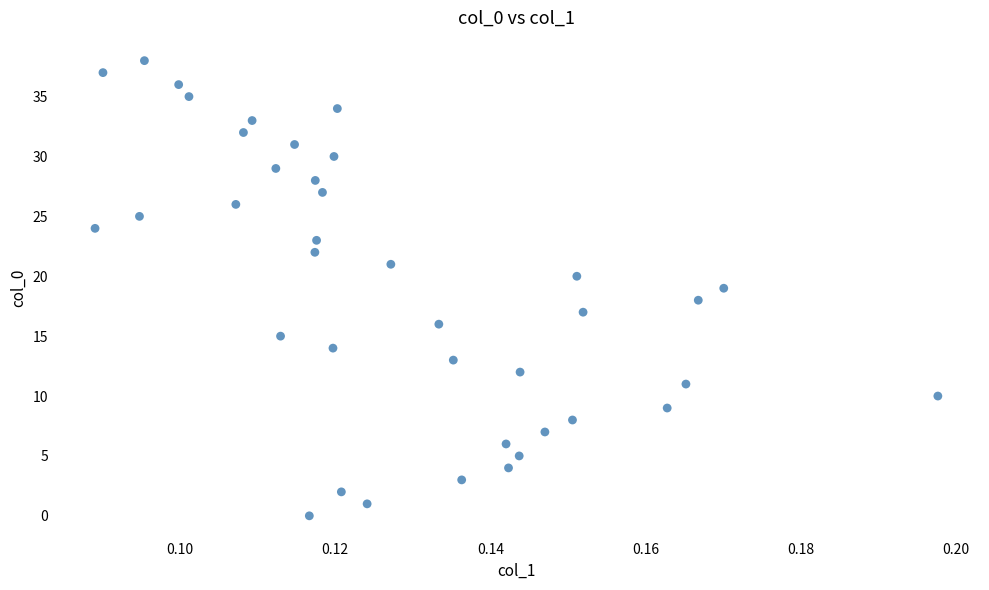

What is the range of Y values (max minus min)?

38